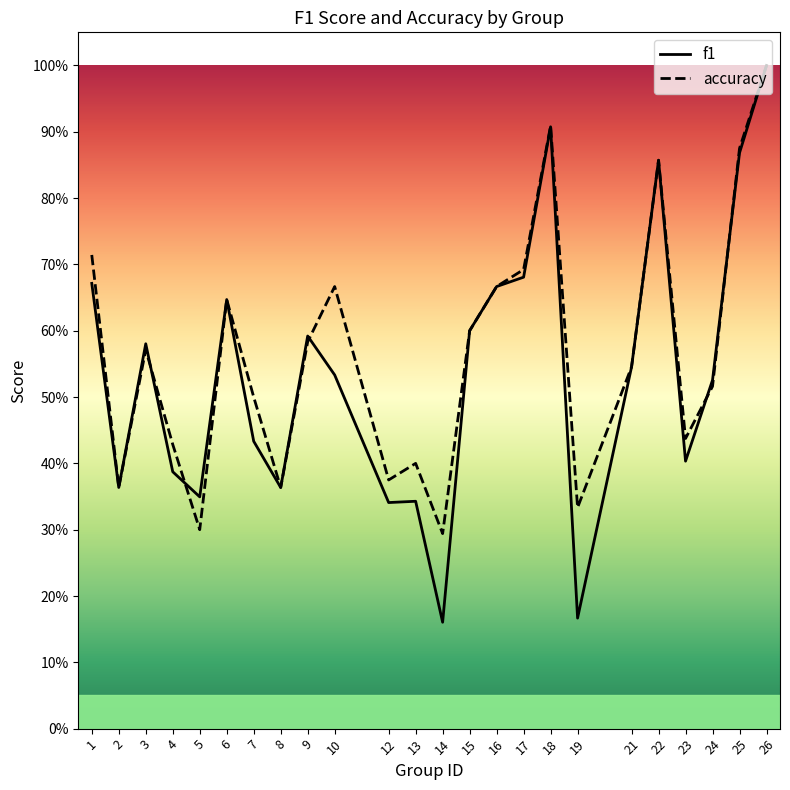

What is the average value of the f1 series?

0.5